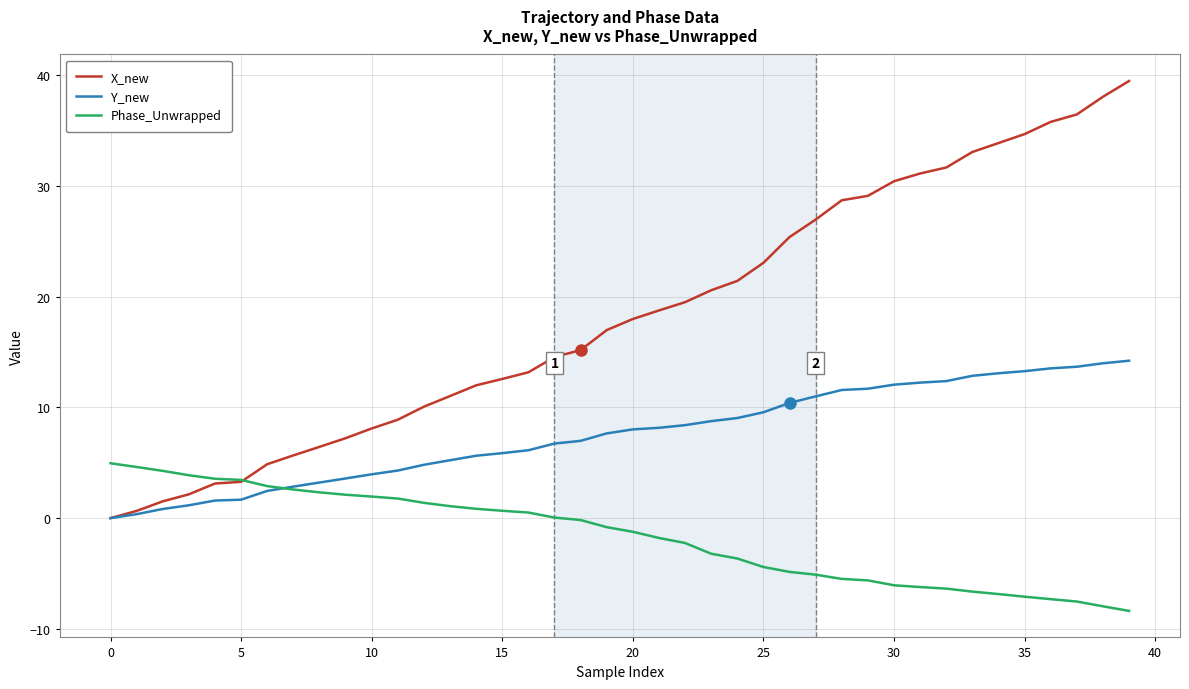

Which series has the widest spread of values?

X_new